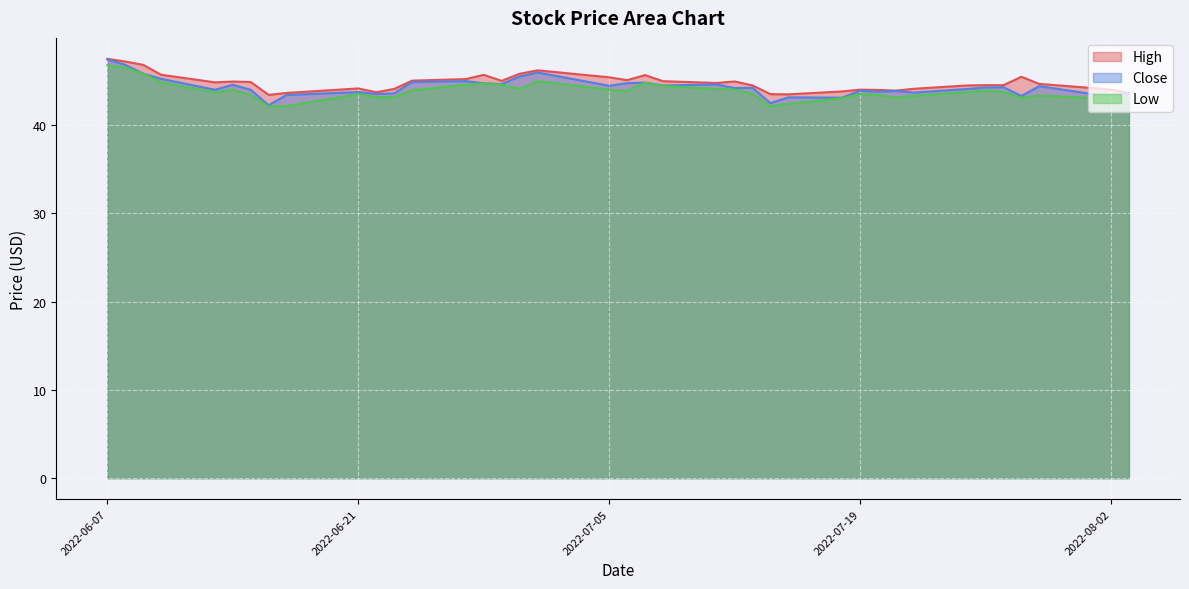

What is the difference between the highest and lowest values at 2022-07-05?

1.4